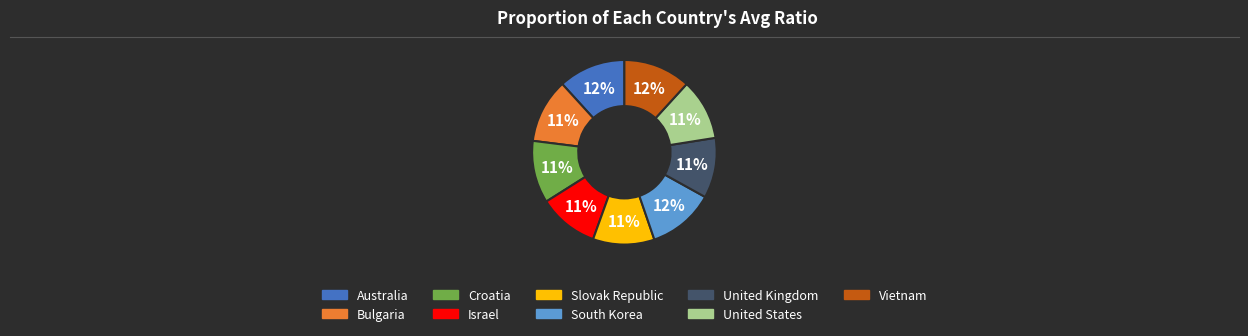

Count the number of slices in the pie.

9